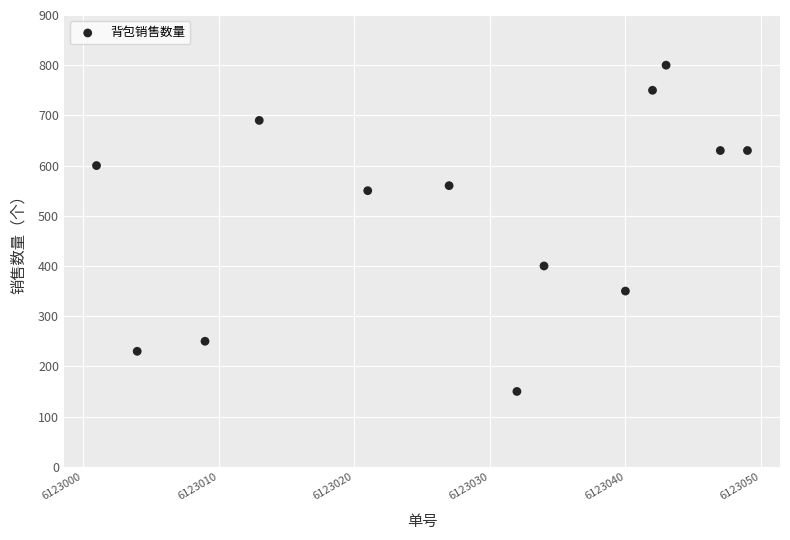

What is the range of X values (max minus min)?

48